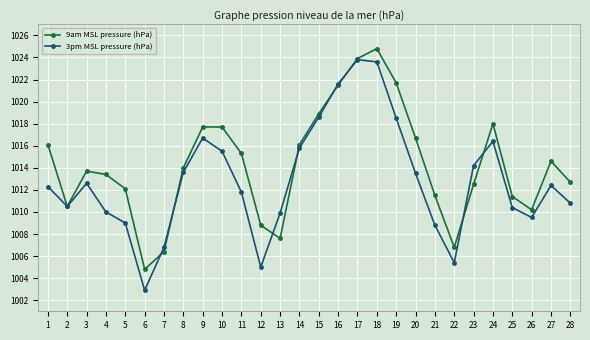

List the series in order of their peak value, highest first.

9am MSL pressure (hPa), 3pm MSL pressure (hPa)